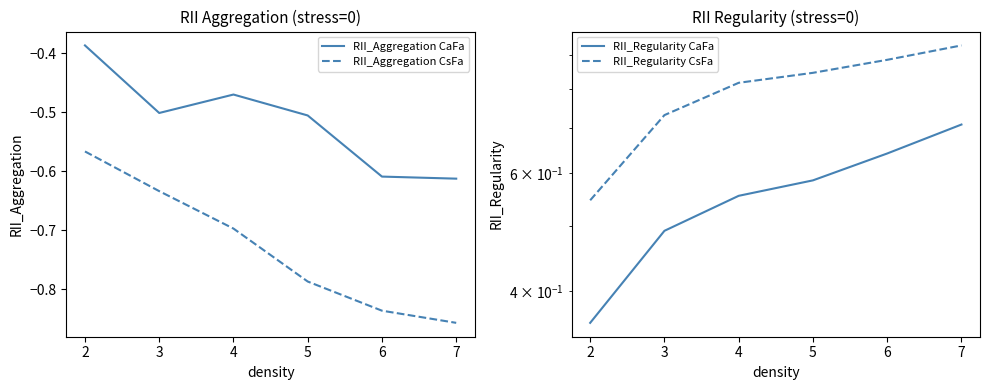

True or false: RII_Aggregation CaFa has a value of -0.8 at 3.

False